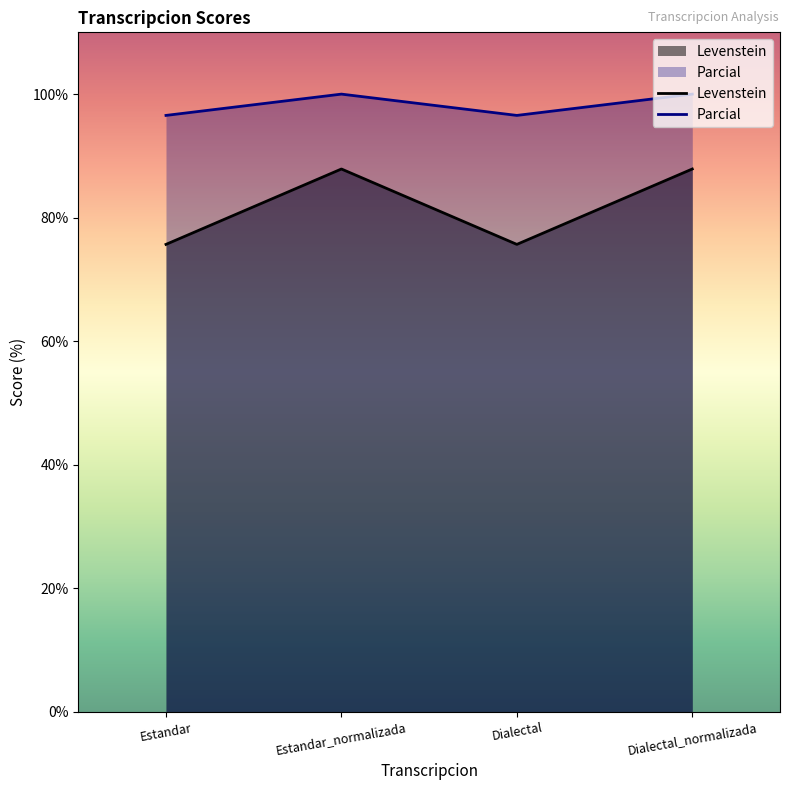

Which series has the widest spread of values?

Levenstein